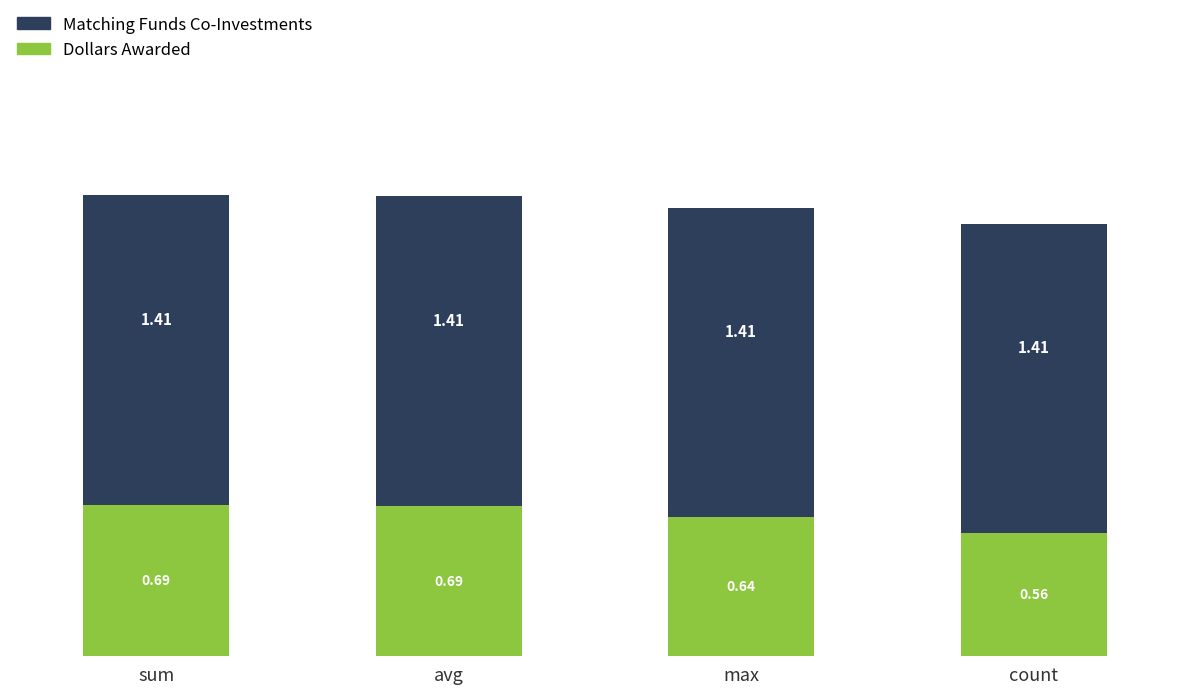

Which category has the lowest value in the Dollars Awarded series?

count